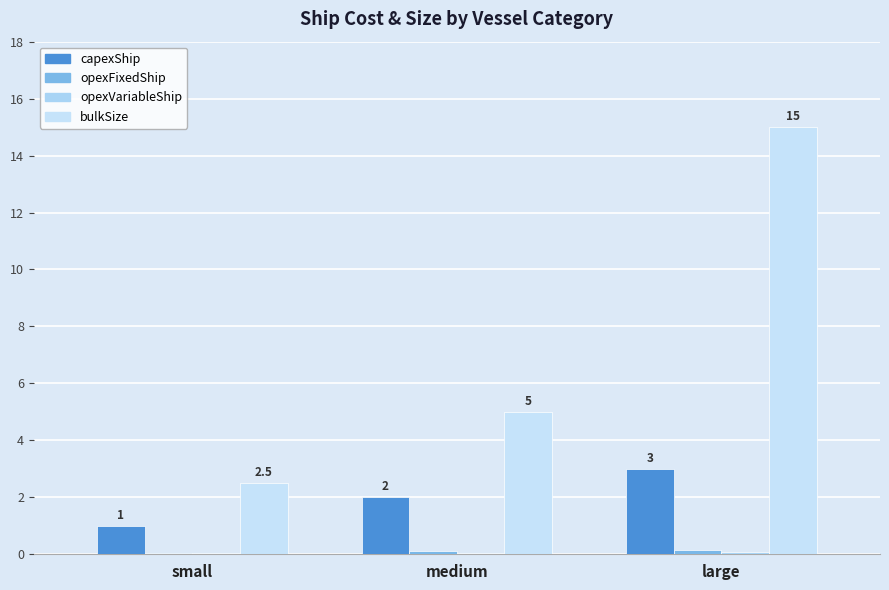

The opexFixedShip series shows 0.1 at medium. True or false?

True